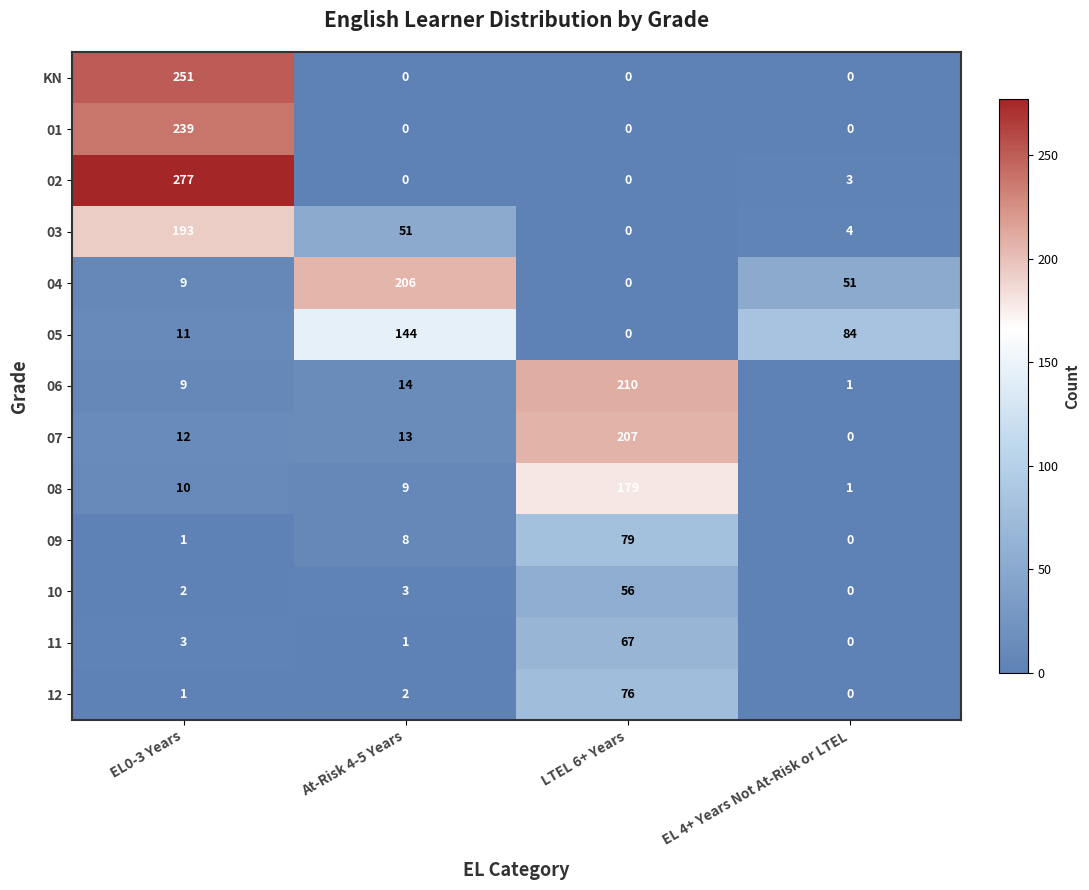

Which series has the largest range (max minus min)?

02